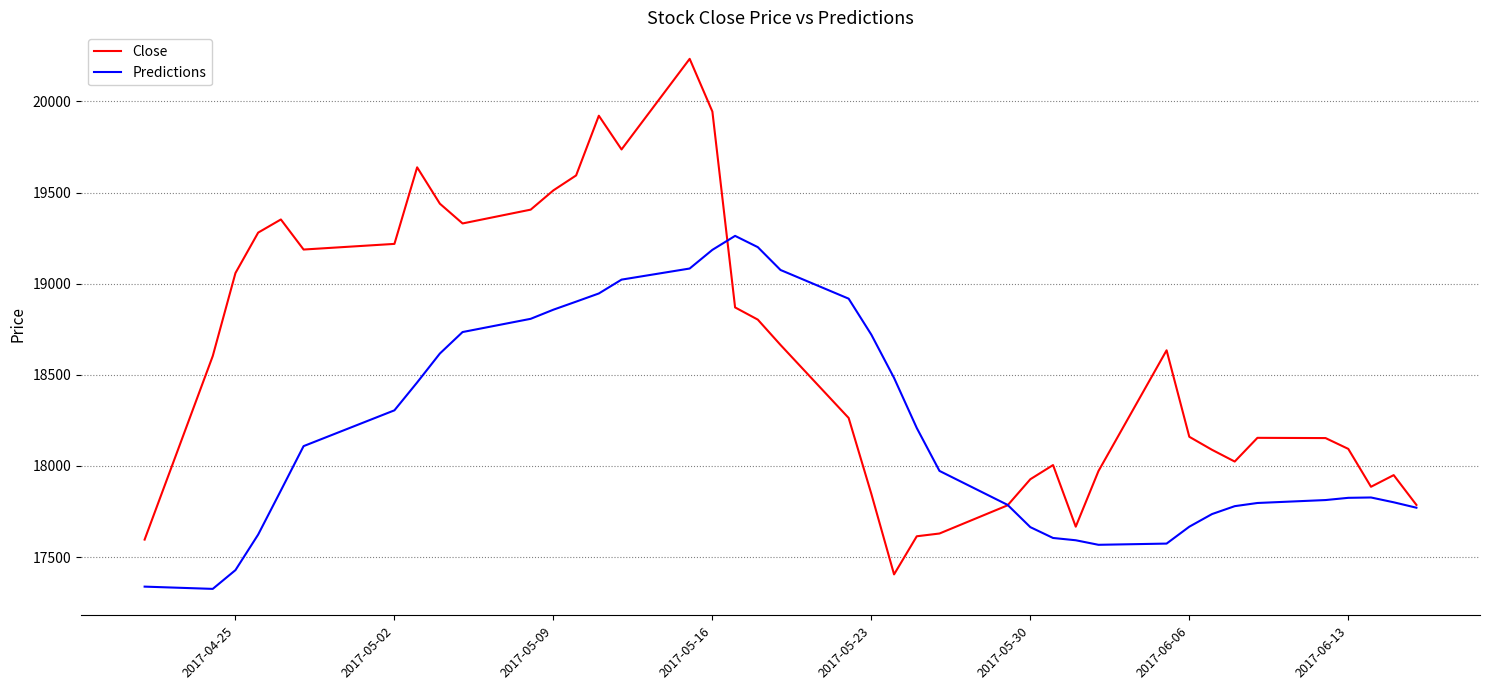

Which series has the largest range (max minus min)?

Close